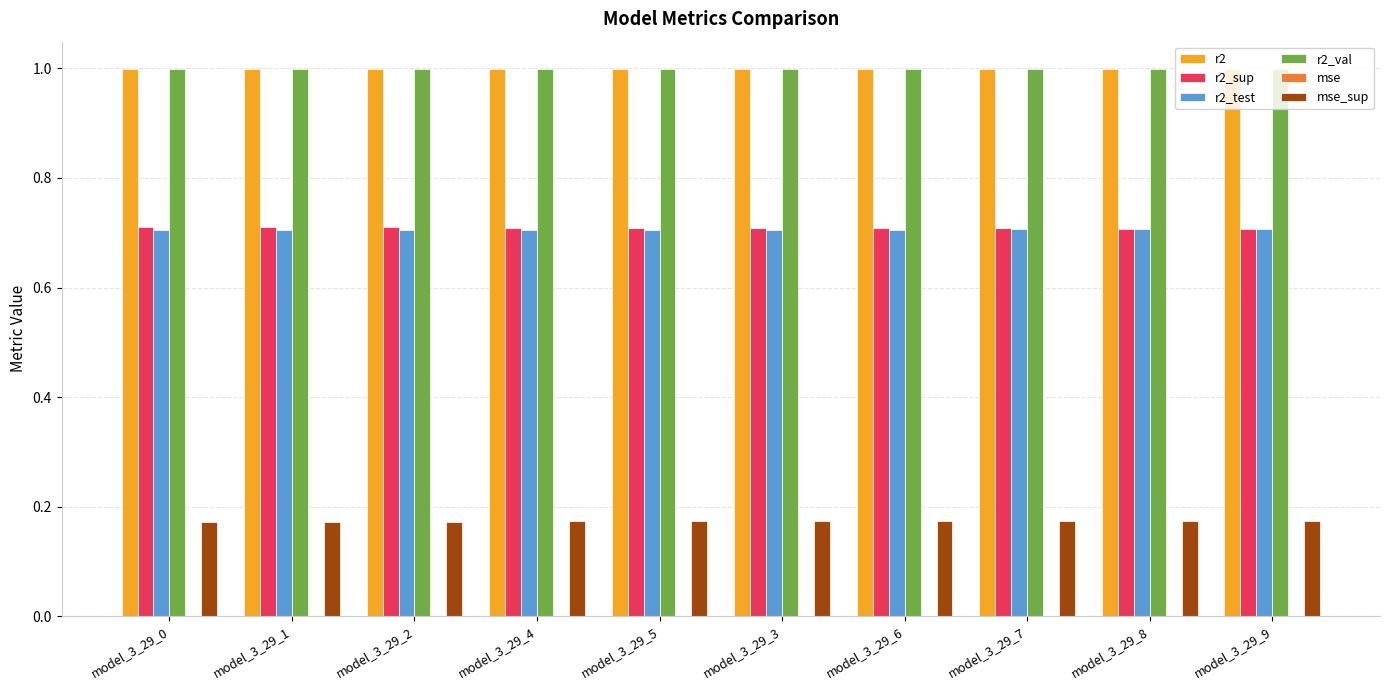

True or false: r2 has a value of 1.0 at model_3_29_5.

True